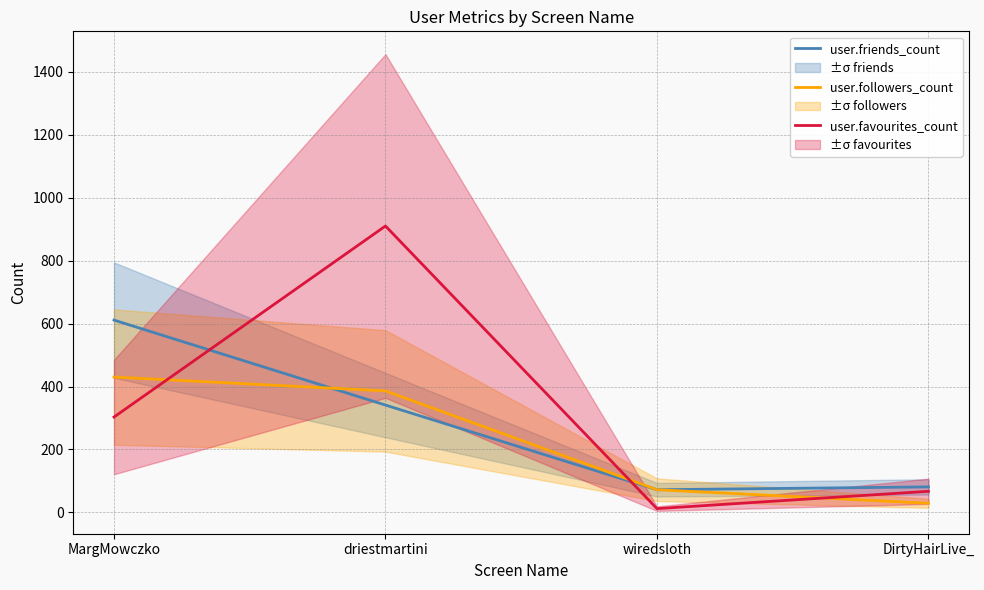

Where do user.favourites_count and user.friends_count first cross each other?

MargMowczko and driestmartini